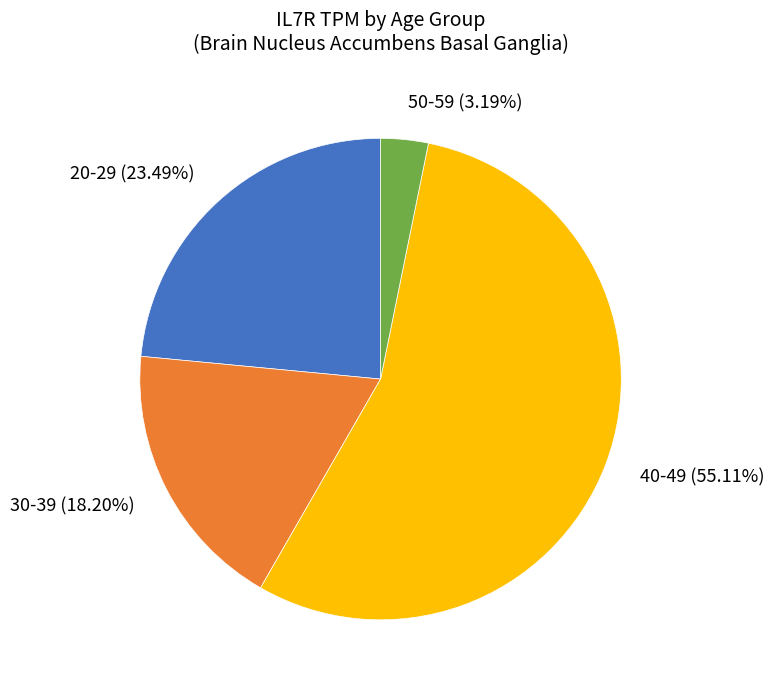

Which slice is the smallest?

50-59